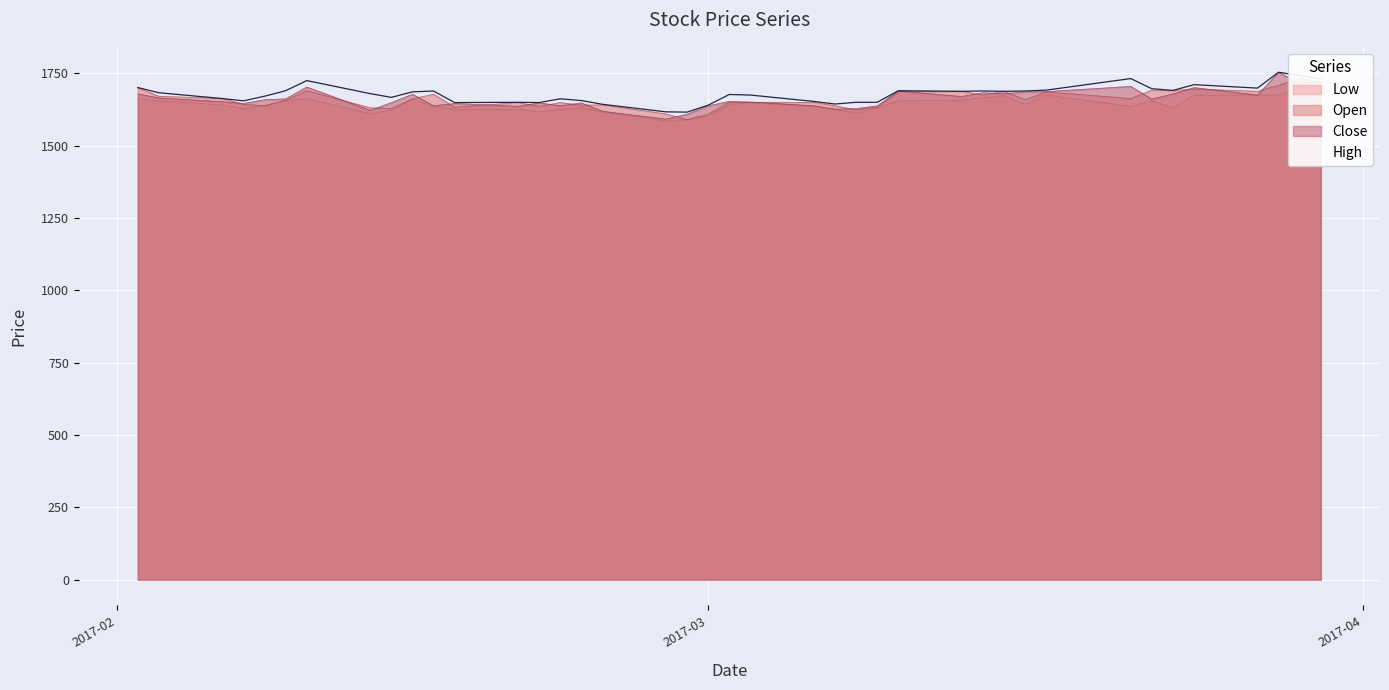

What is the highest value of the Close series?

1754